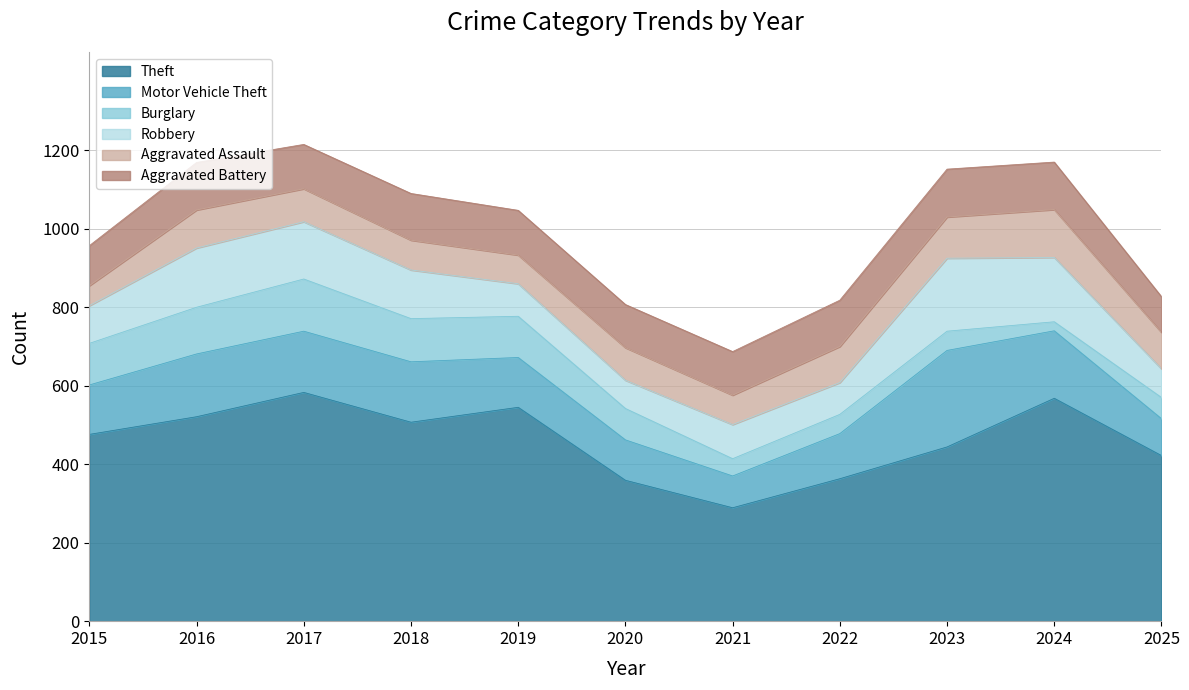

Read the Aggravated Battery value at 2025, to the nearest 10.

90